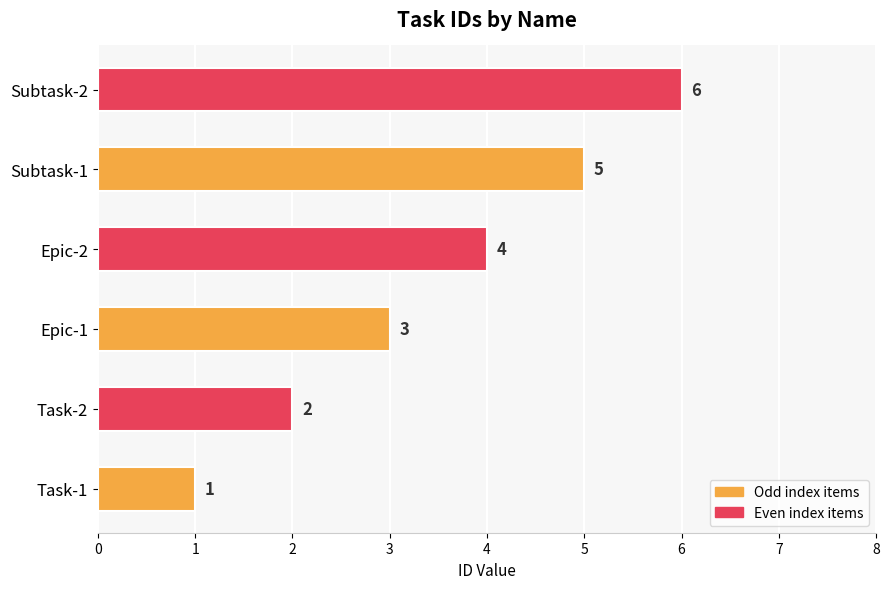

How many categories are shown in the chart?

6